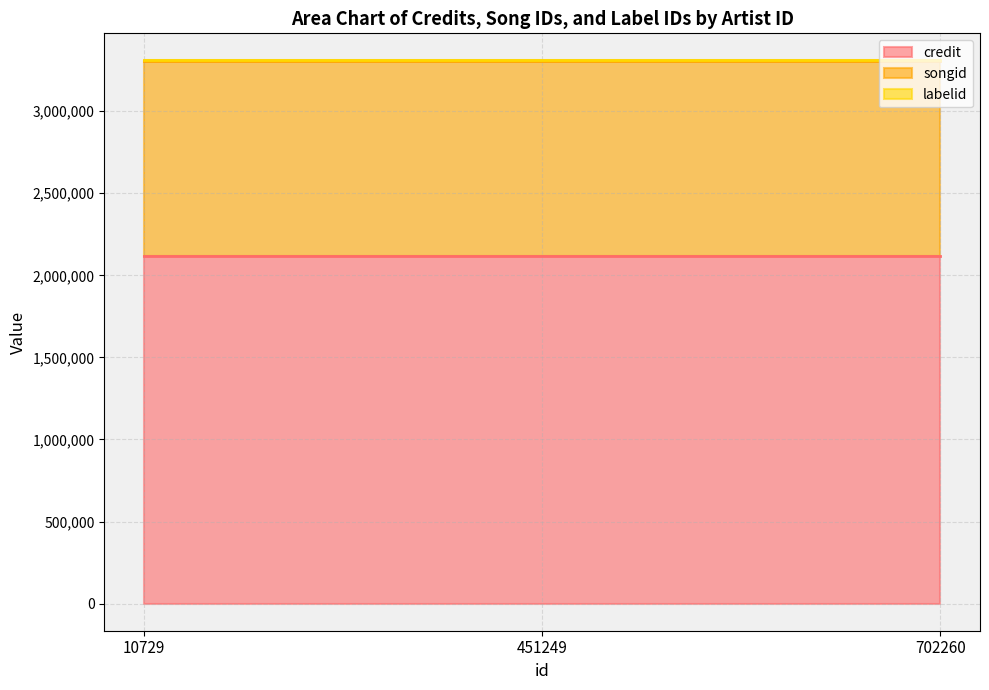

Is the value of credit at 451249 greater than the value of labelid at 702260?

Yes